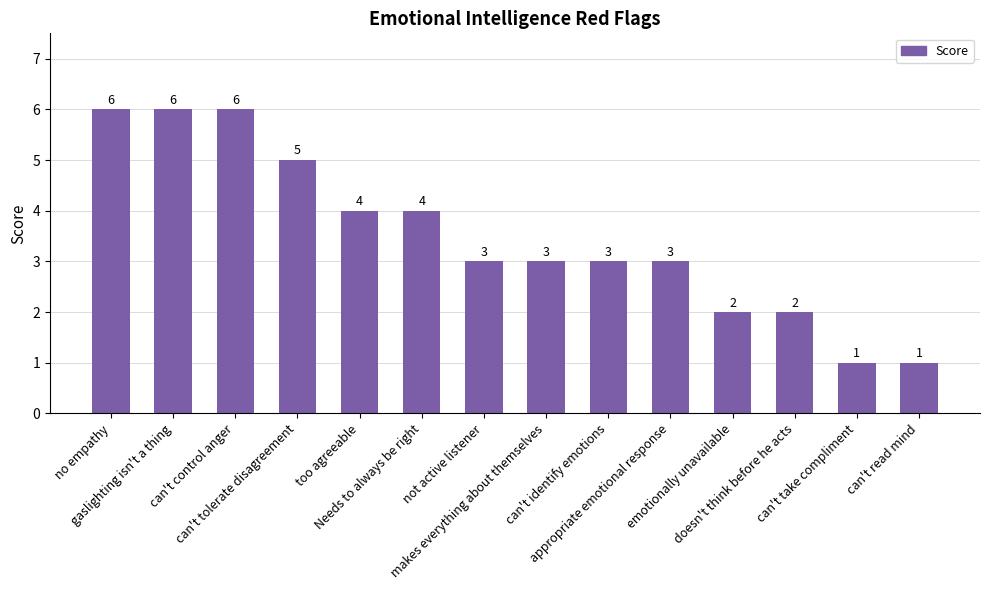

How many values are below 3?

4